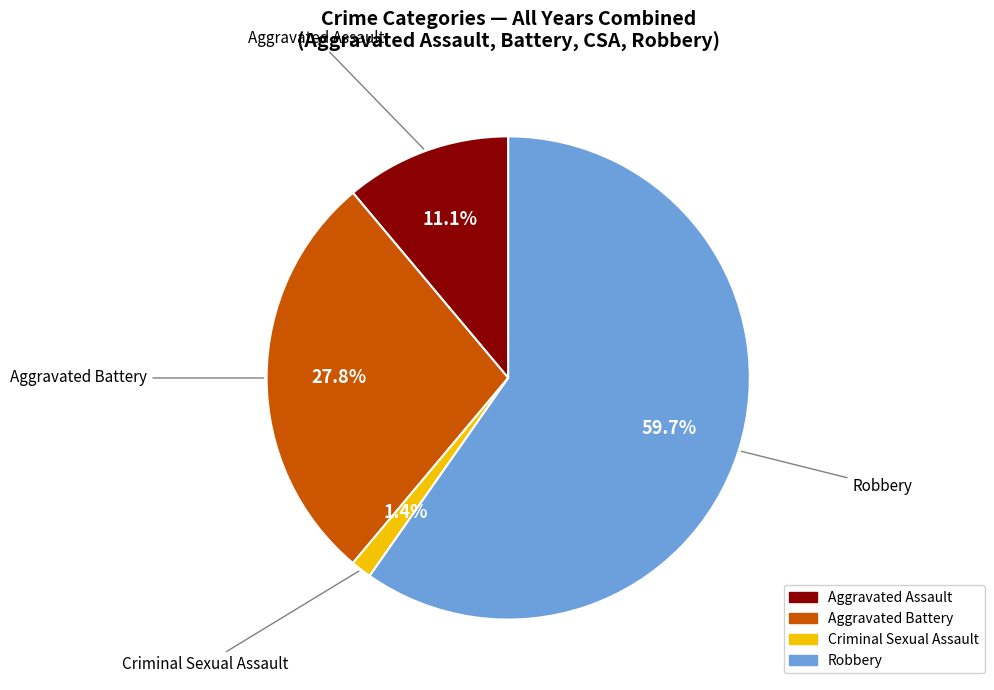

To the nearest percent, what is the difference between the Aggravated Battery and Robbery slice percentages?

32%